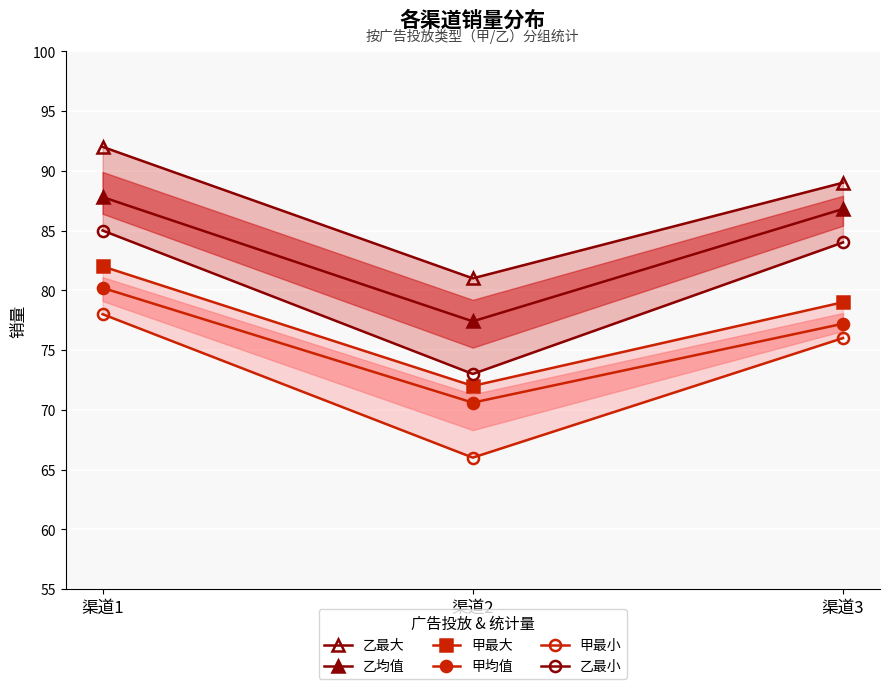

Between 渠道3 and 渠道1, which is larger?

渠道1